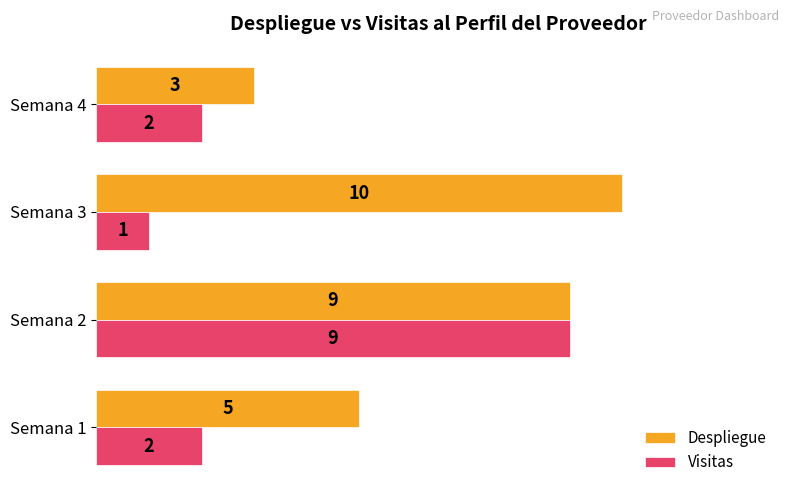

List the labels in order of Despliegue value, largest first.

Semana 3, Semana 2, Semana 1, Semana 4